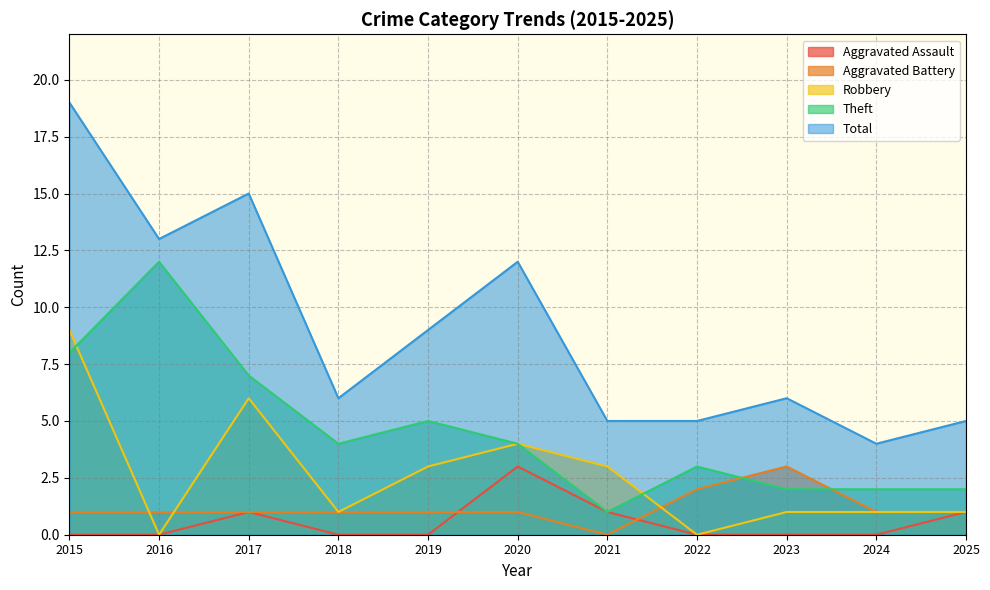

Reading right to left, list all the values displayed in this chart.

Aggravated Assault: 1	0	0	0	1	3	0	0	1	0	0
Aggravated Battery: 1	1	3	2	0	1	1	1	1	1	1
Robbery: 1	1	1	0	3	4	3	1	6	0	9
Theft: 2	2	2	3	1	4	5	4	7	12	8
Total: 5	4	6	5	5	12	9	6	15	13	19